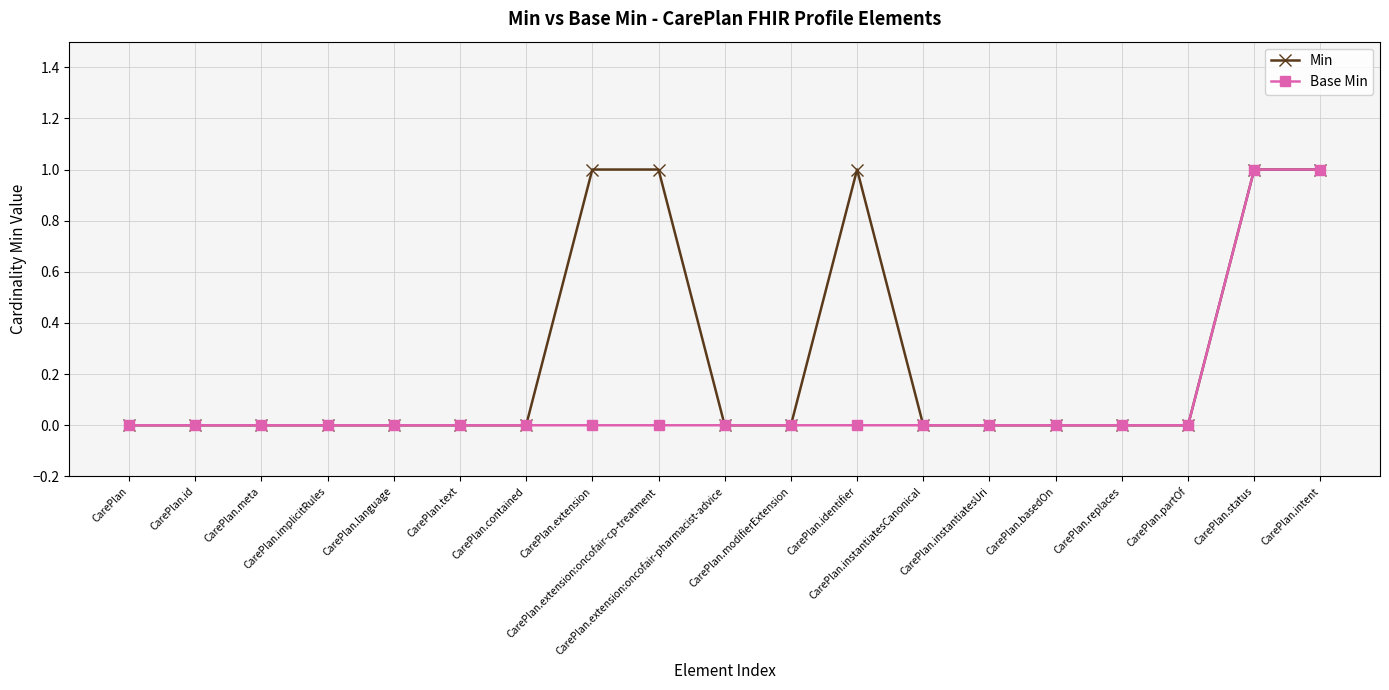

List the series in order of their overall mean, lowest first.

Base Min, Min